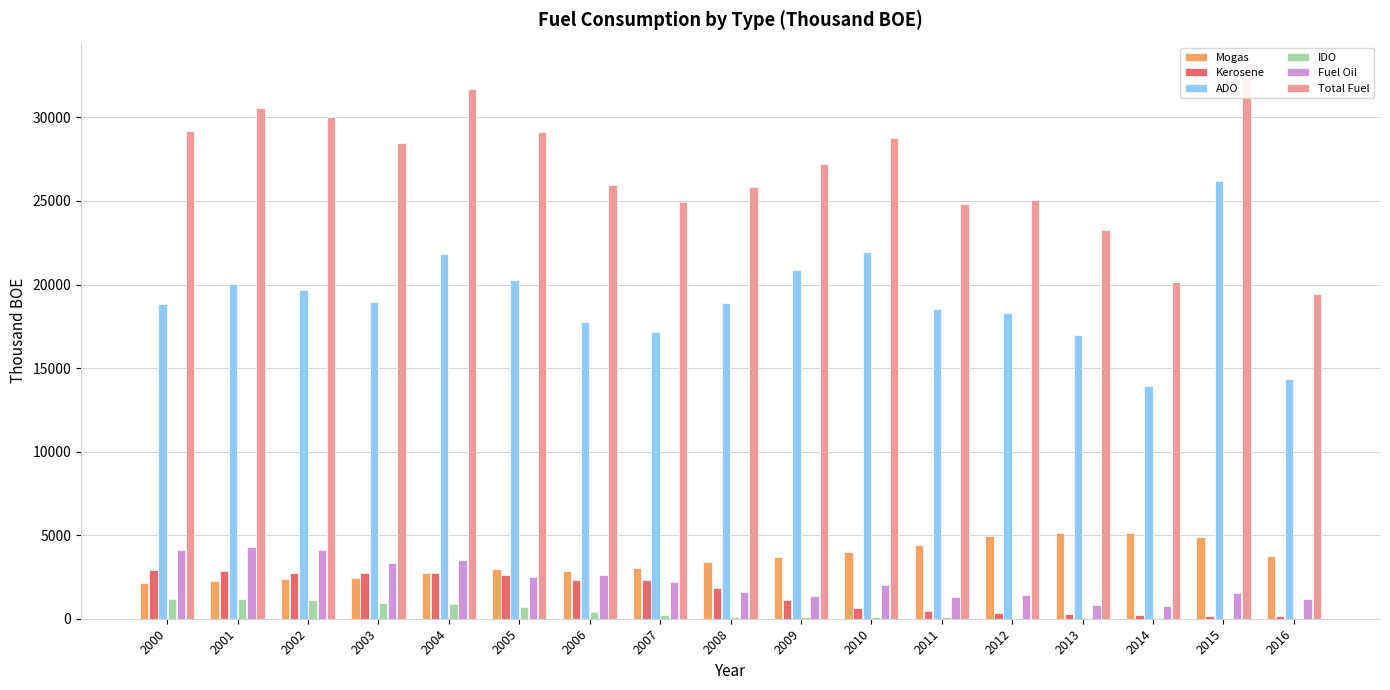

Is the value of Total Fuel at 2014 greater than the value of Mogas at 2003?

Yes